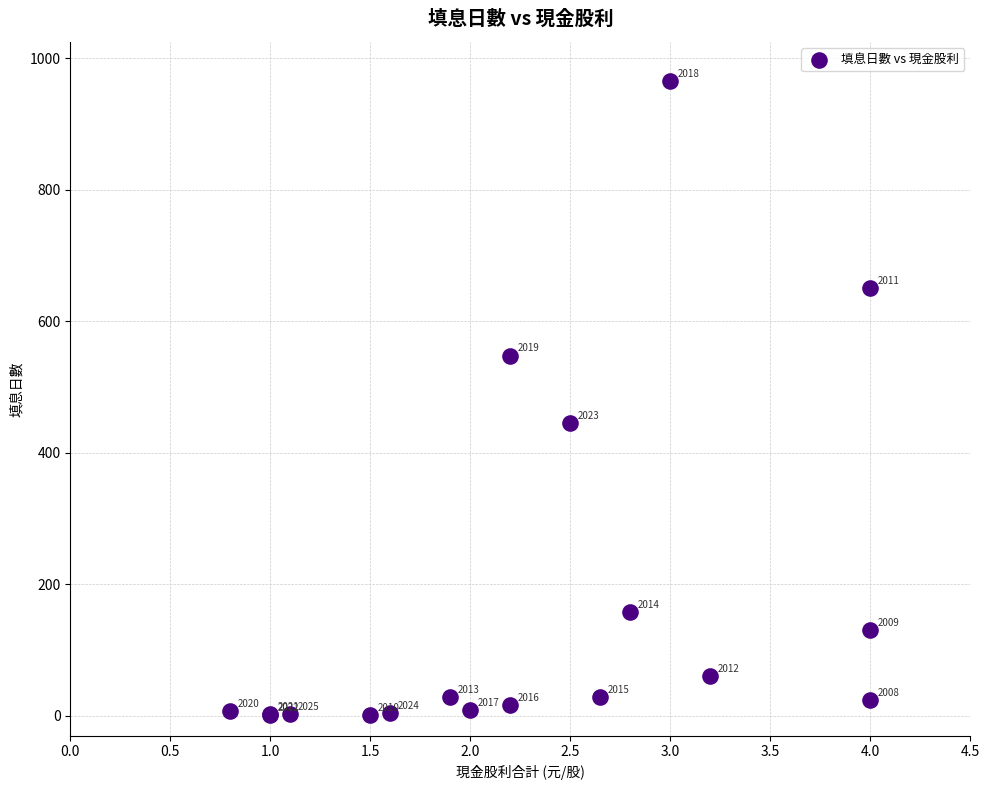

What Y value in the scatter plot is closest to 483?

445